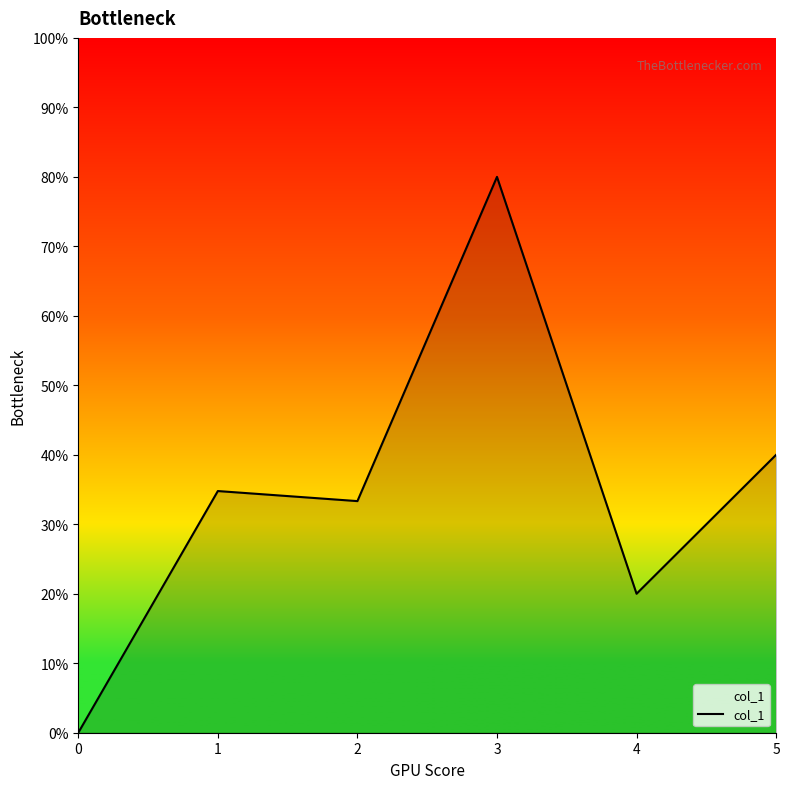

Which has a higher value, 1 or 5?

5